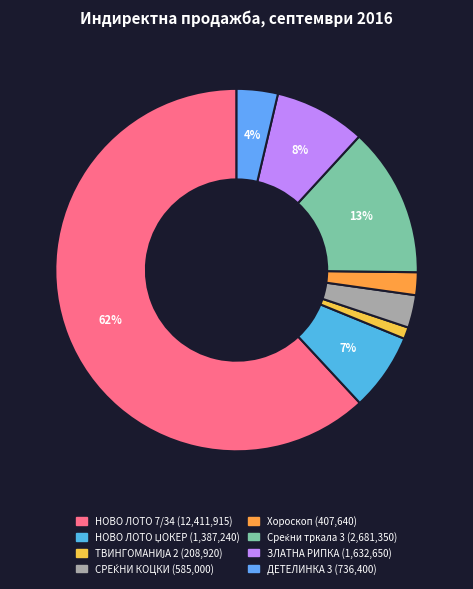

To the nearest percent, what is the average slice percentage?

12%